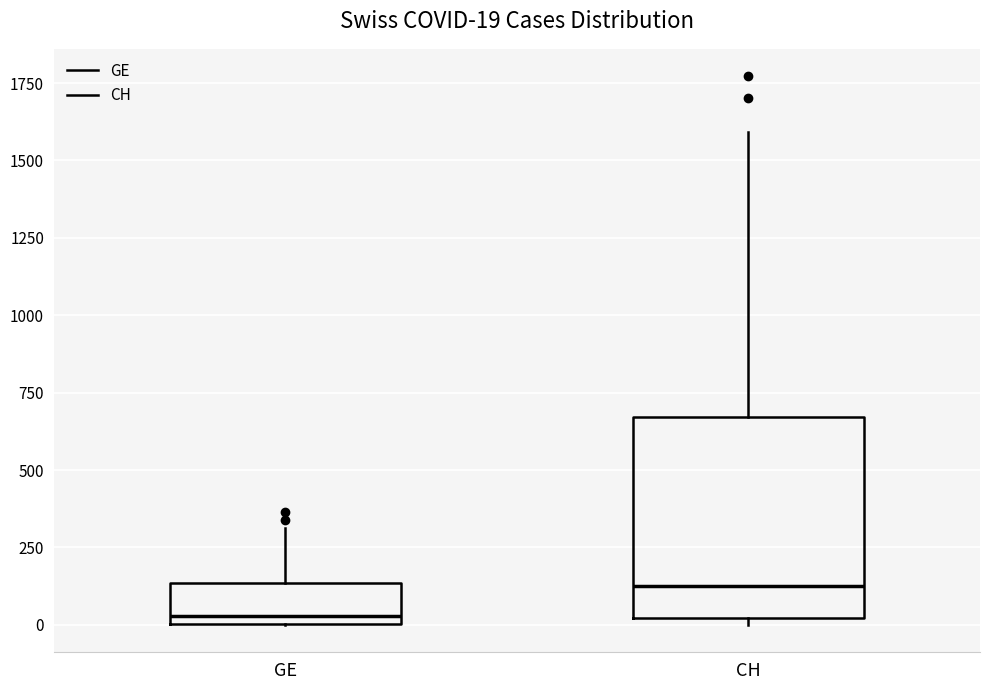

Which box's median line is the highest?

CH